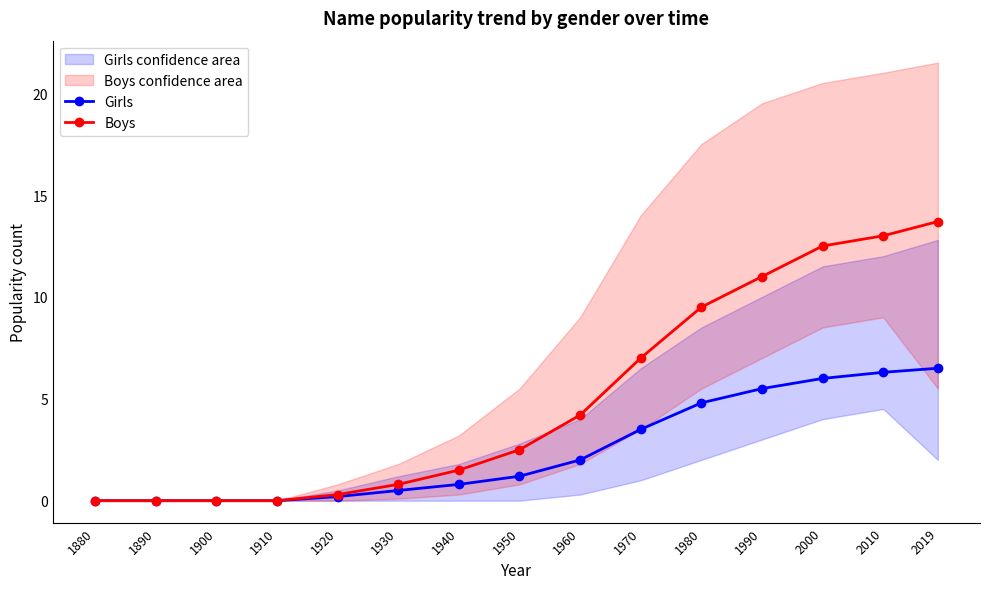

What is the average value of the Boys series?

5.1